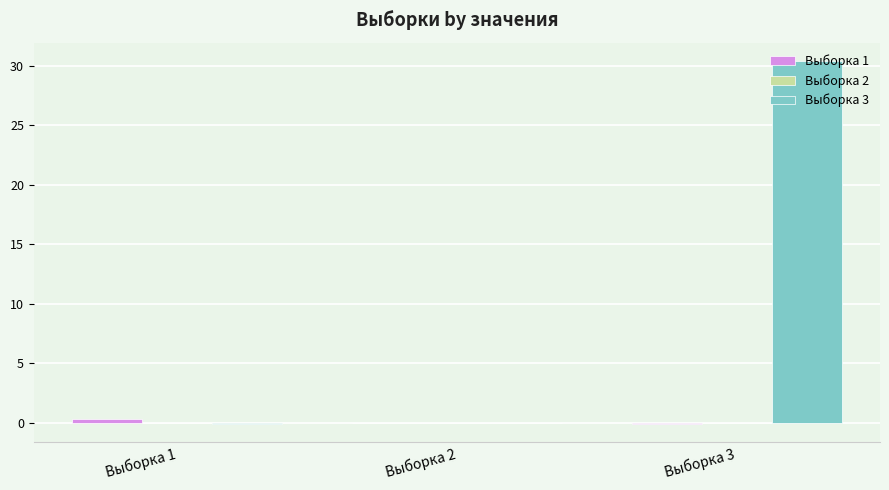

What is the average value of the Выборка 1 series?

0.1